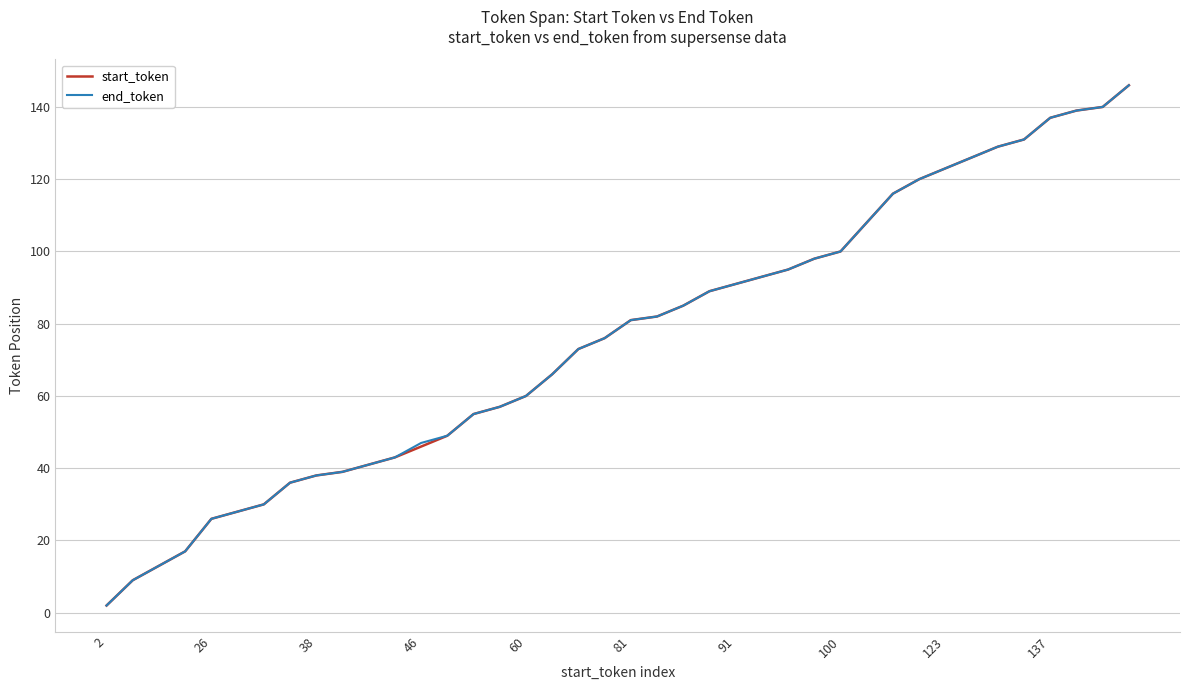

Count the number of categories in the chart.

40